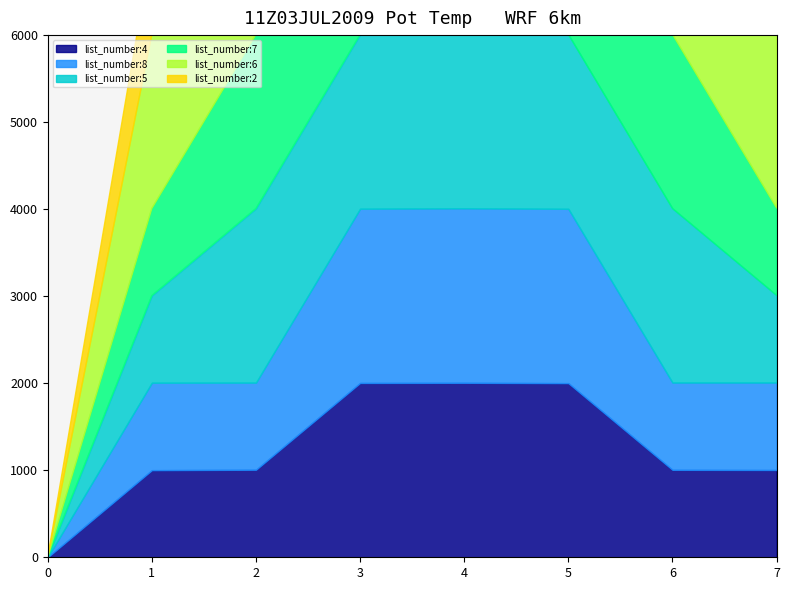

What is the value of the list_number:6 point at the 6th from the left?

2003